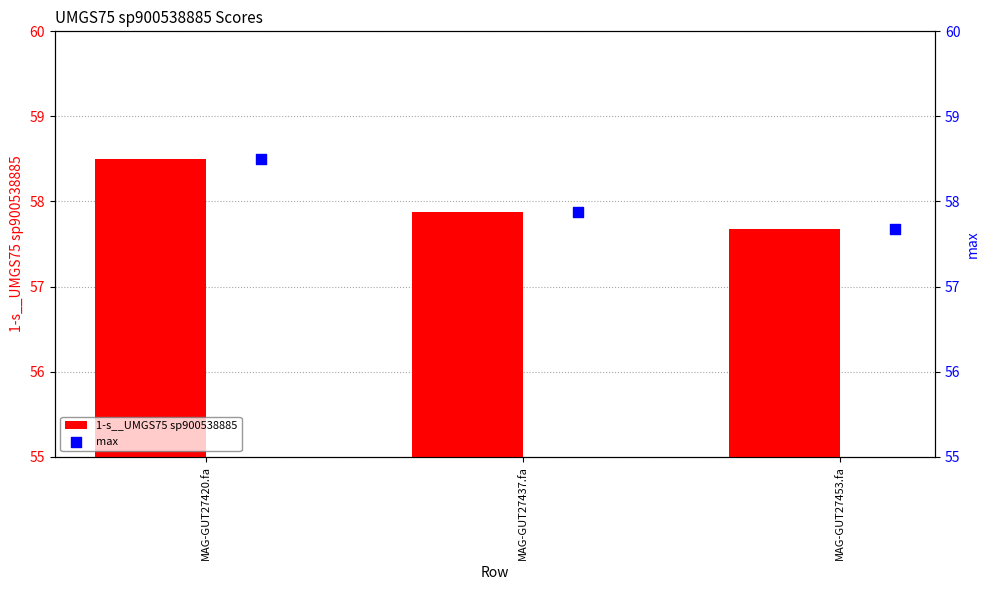

The value of 1-s__UMGS75 sp900538885 at MAG-GUT27453.fa is 16.9. True or false?

False